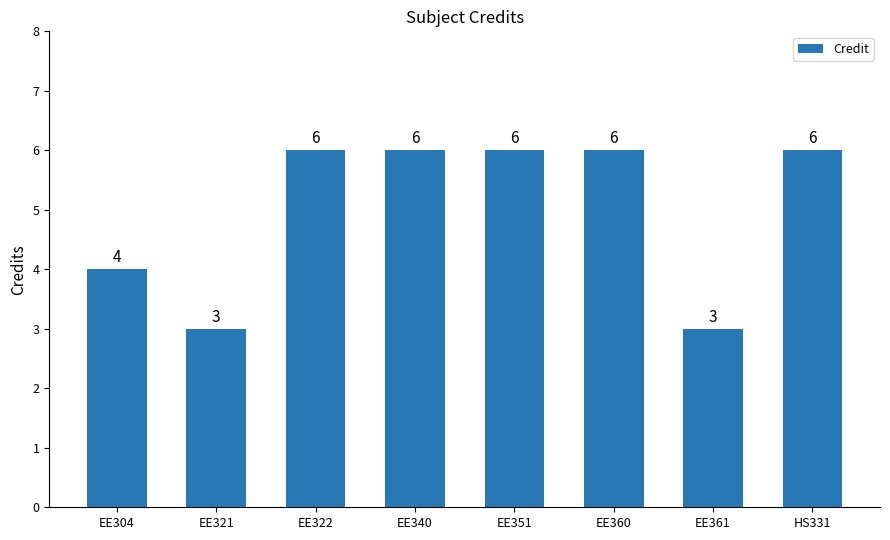

What is the maximum value shown in the chart?

6